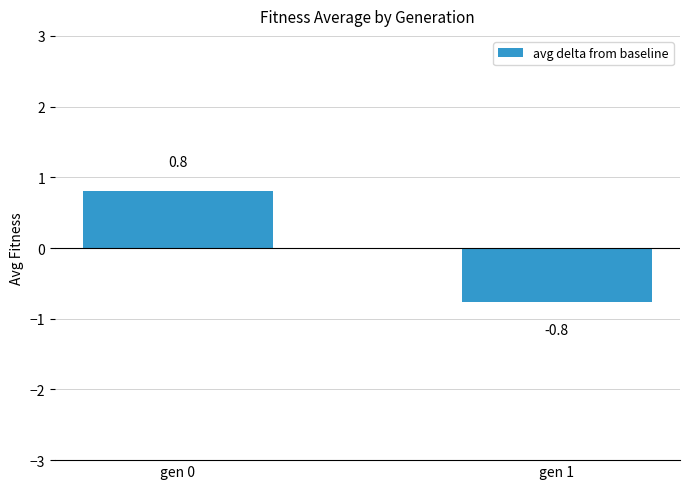

List the labels in order of value, smallest first.

gen 1, gen 0